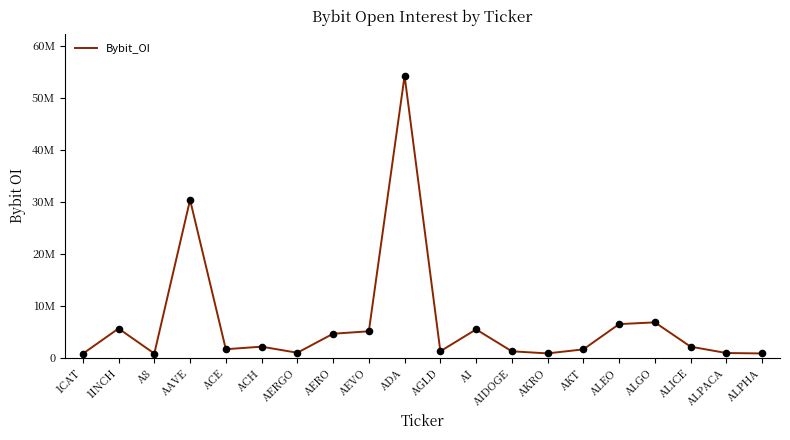

Between ALPACA and AI, which is larger?

AI